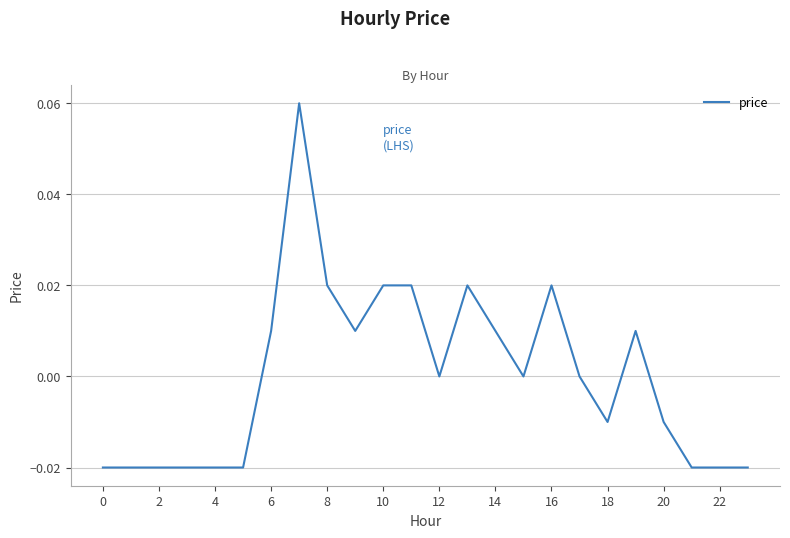

What is the greatest value displayed?

0.1